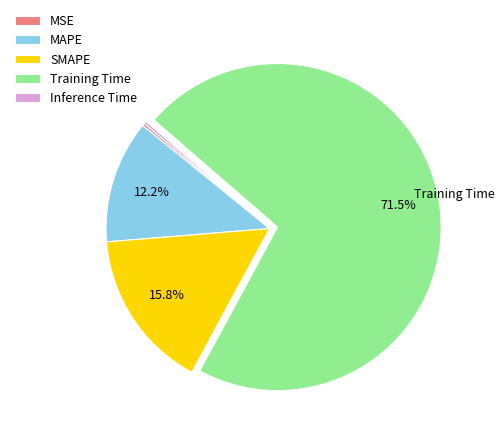

Which slice is the largest?

Training Time